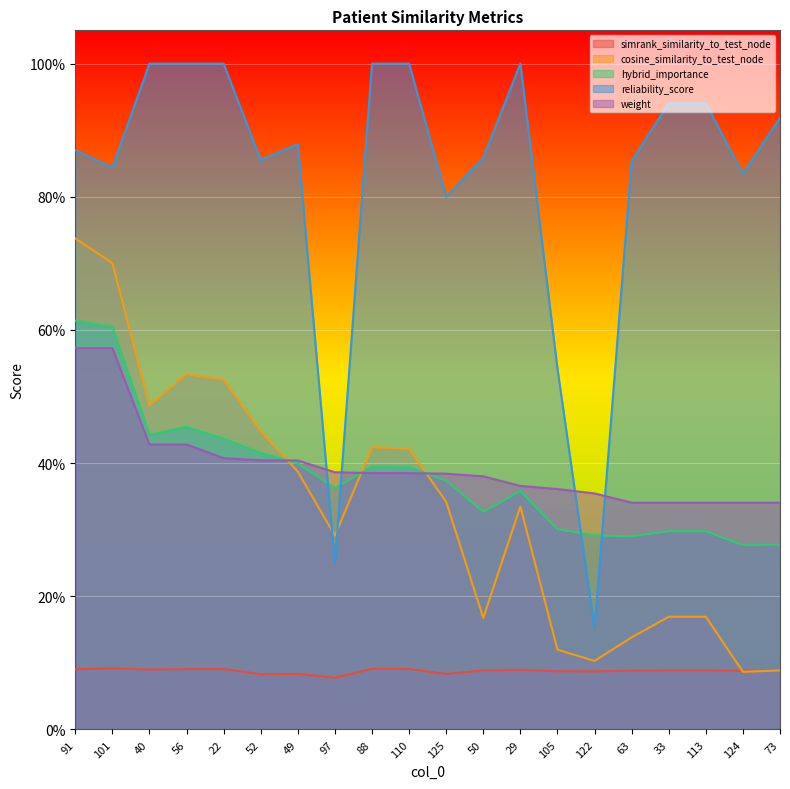

Which label corresponds to the largest value in the chart?

40